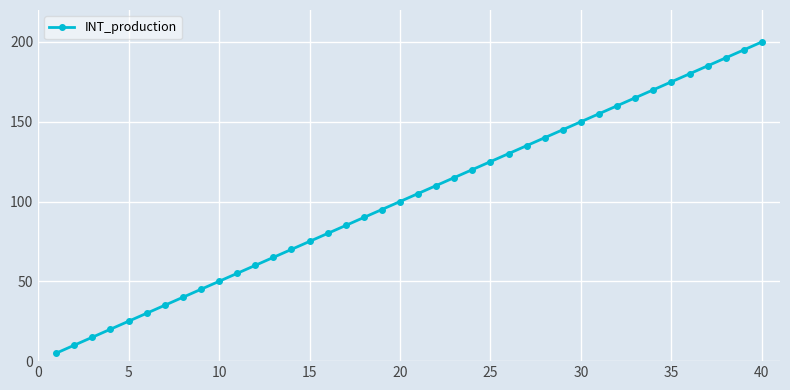

How many data points are less than 105?

20